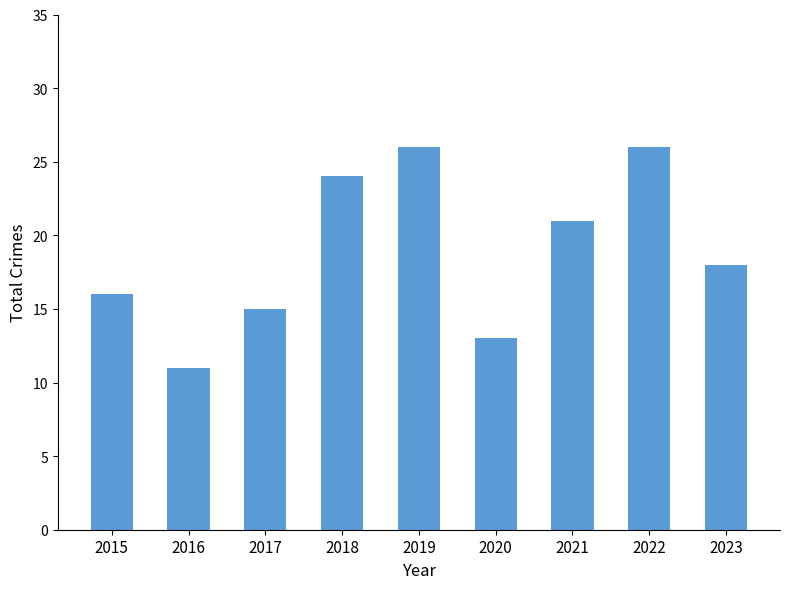

Are the bars horizontal?

No